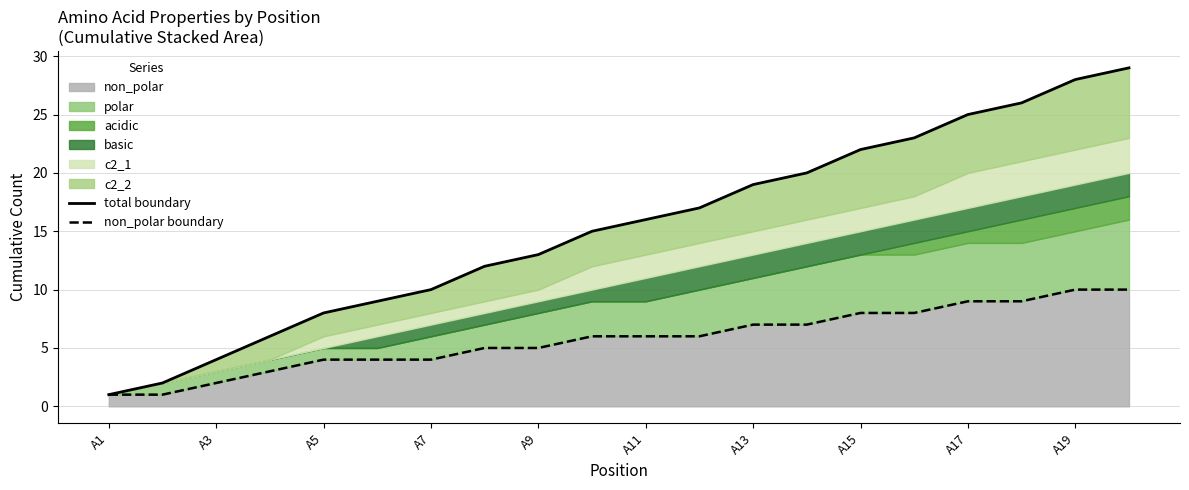

True or false: non_polar boundary and total boundary cross at least once.

False